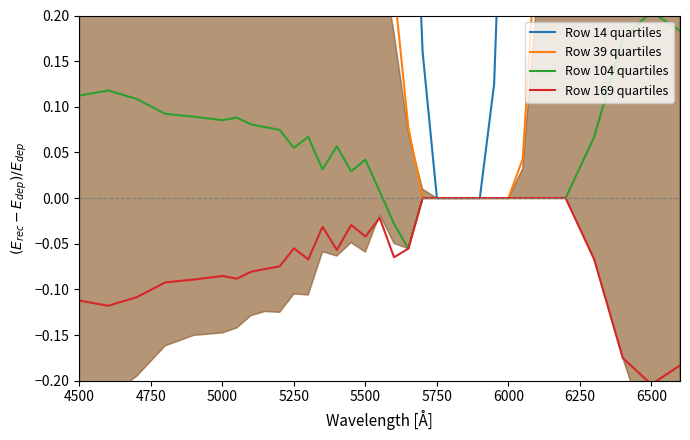

The Row 14 quartiles series shows 1.3 at 5500. True or false?

False